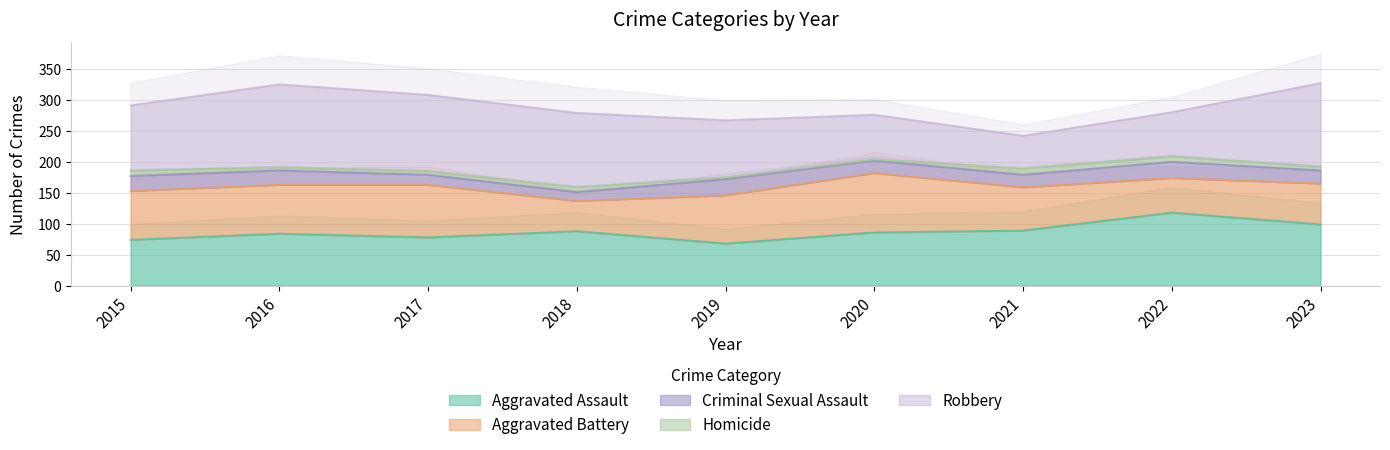

Between 2018 and 2021, which series saw the biggest shift?

Robbery